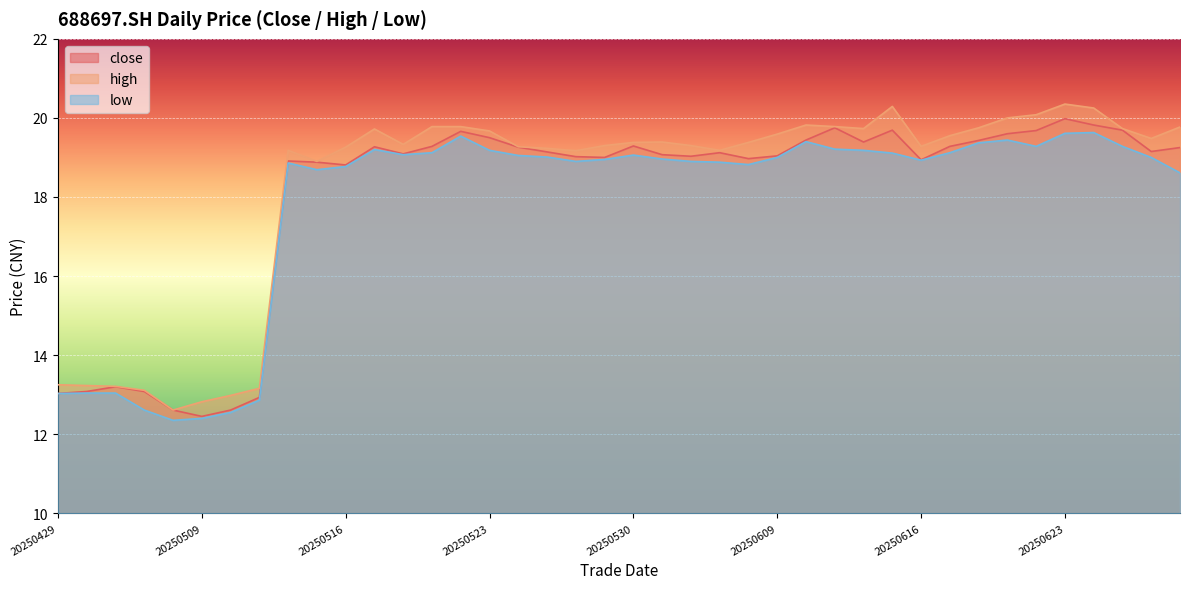

Reading right to left, extract all data points from this chart.

close: 19.2	19.1	19.7	19.8	20.0	19.7	19.6	19.4	19.3	18.9	19.7	19.4	19.8	19.4	19.0	19.0	19.1	19.0	19.1	19.3	19.0	19.0	19.1	19.3	19.5	19.7	19.3	19.1	19.3	18.8	18.9	18.9	12.9	12.6	12.4	12.6	13.1	13.2	13.1	13.0
high: 19.8	19.5	19.7	20.2	20.4	20.1	20.0	19.8	19.6	19.3	20.3	19.7	19.8	19.8	19.6	19.4	19.2	19.3	19.4	19.4	19.3	19.2	19.2	19.3	19.7	19.8	19.8	19.3	19.7	19.3	18.9	19.2	13.2	13.0	12.8	12.6	13.1	13.2	13.2	13.2
low: 18.6	19.0	19.3	19.6	19.6	19.3	19.4	19.4	19.1	18.9	19.1	19.2	19.2	19.4	19.0	18.8	18.9	18.9	19.0	19.1	18.9	18.9	19.0	19.1	19.2	19.5	19.1	19.1	19.2	18.8	18.7	18.9	12.9	12.6	12.4	12.3	12.6	13.0	13.0	13.0